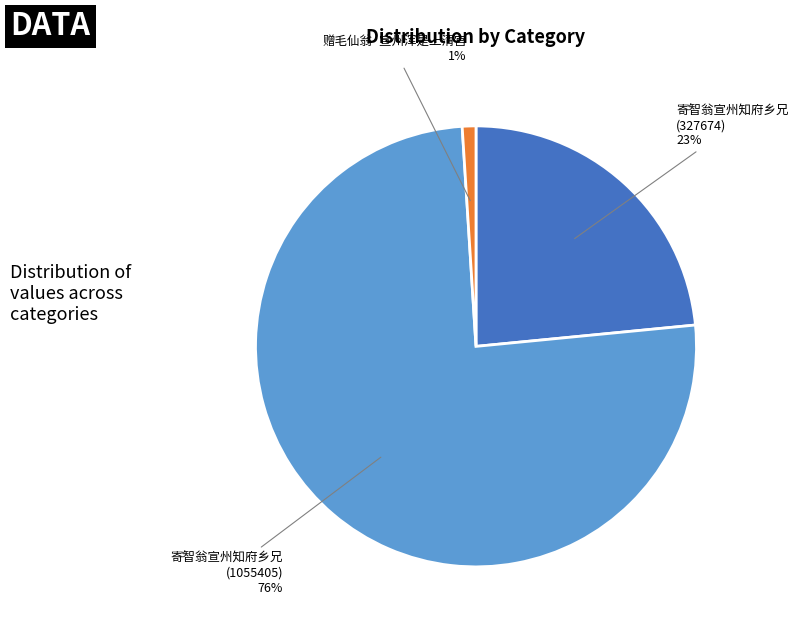

The 赠毛仙翁·宣州浑是上清宫 slice represents 16% of the pie. True or false?

False